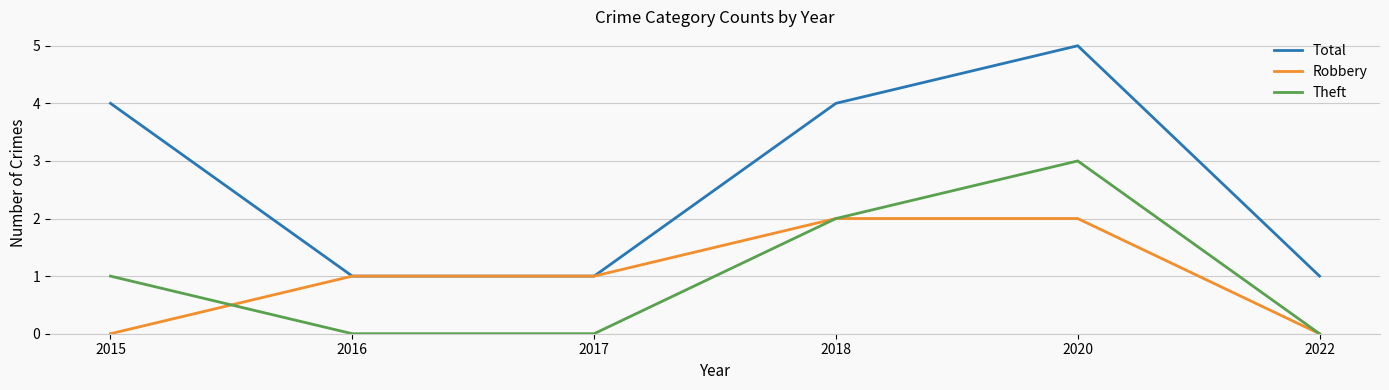

Between which two adjacent categories do Robbery and Theft first intersect?

2015 and 2016